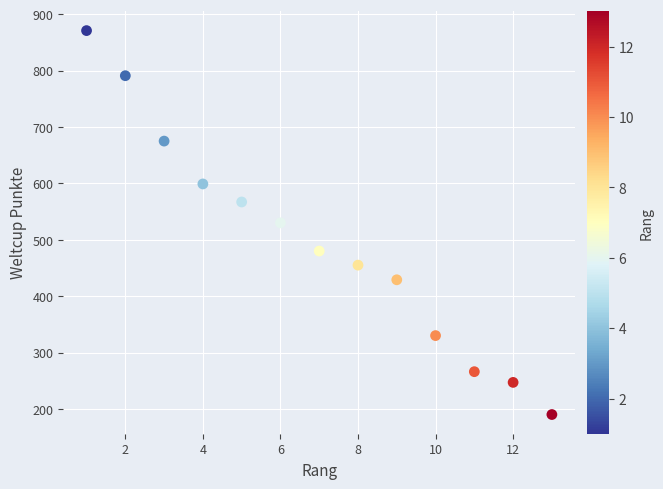

What is the range of X values (max minus min)?

12